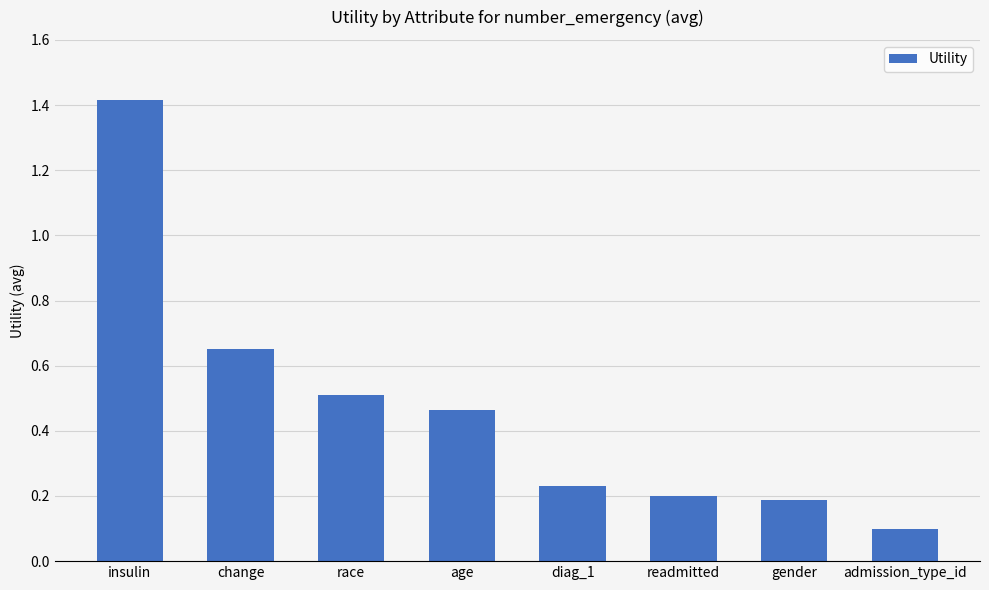

List the labels in order of value, largest first.

insulin, change, race, age, diag_1, readmitted, gender, admission_type_id